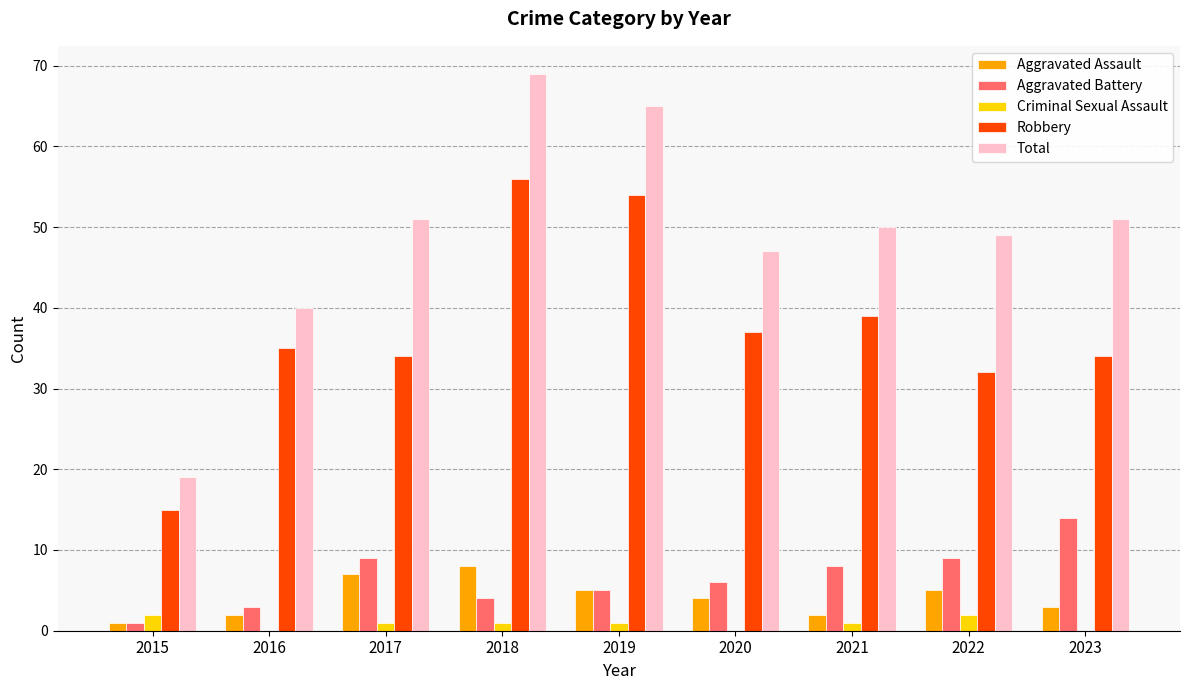

What is the greatest value displayed?

69